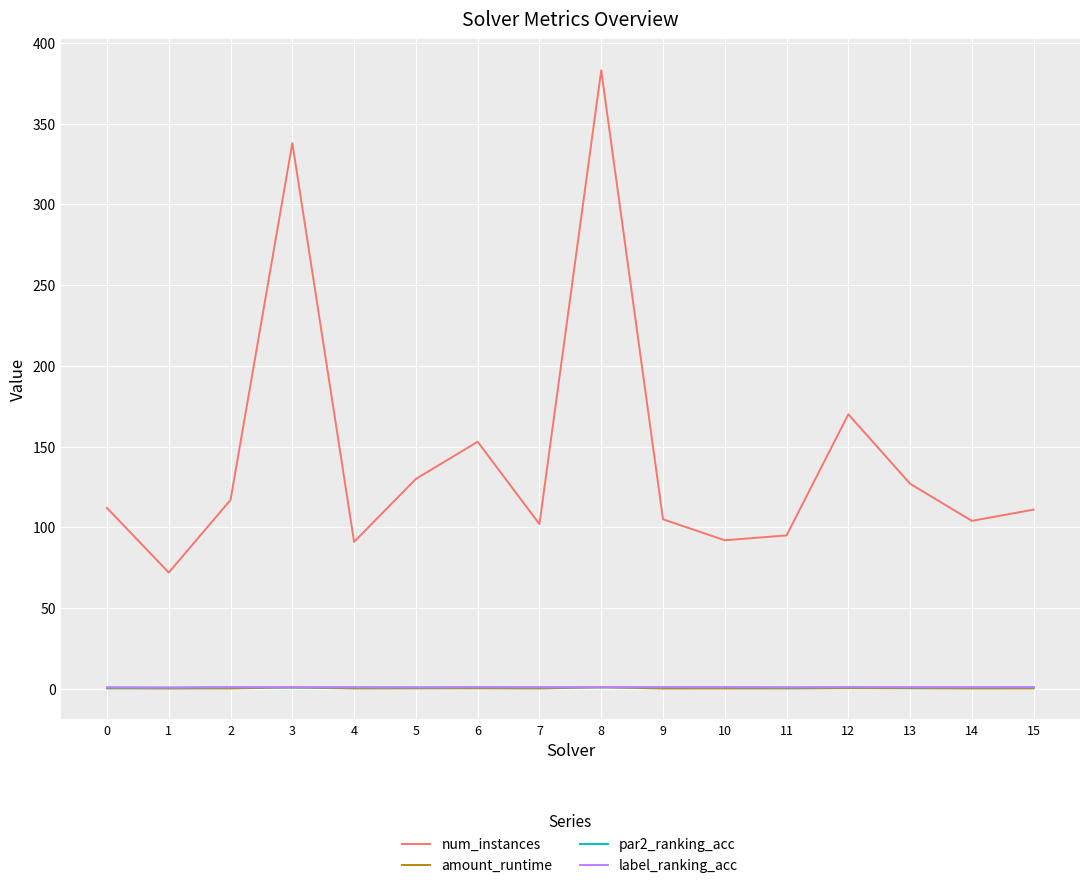

Which series has the largest total across all categories?

num_instances